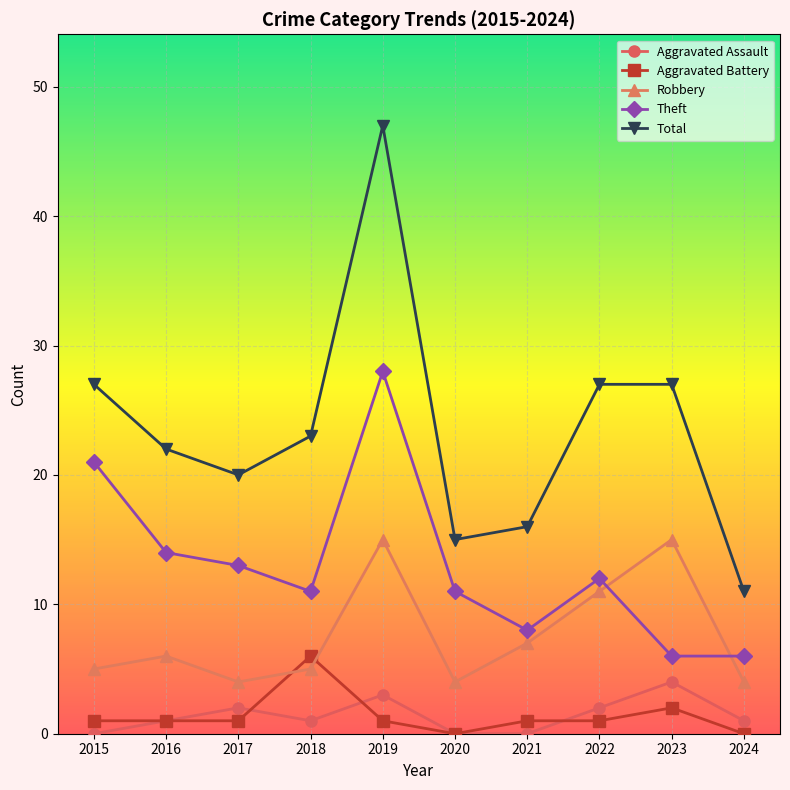

How many lines are shown in the chart?

5